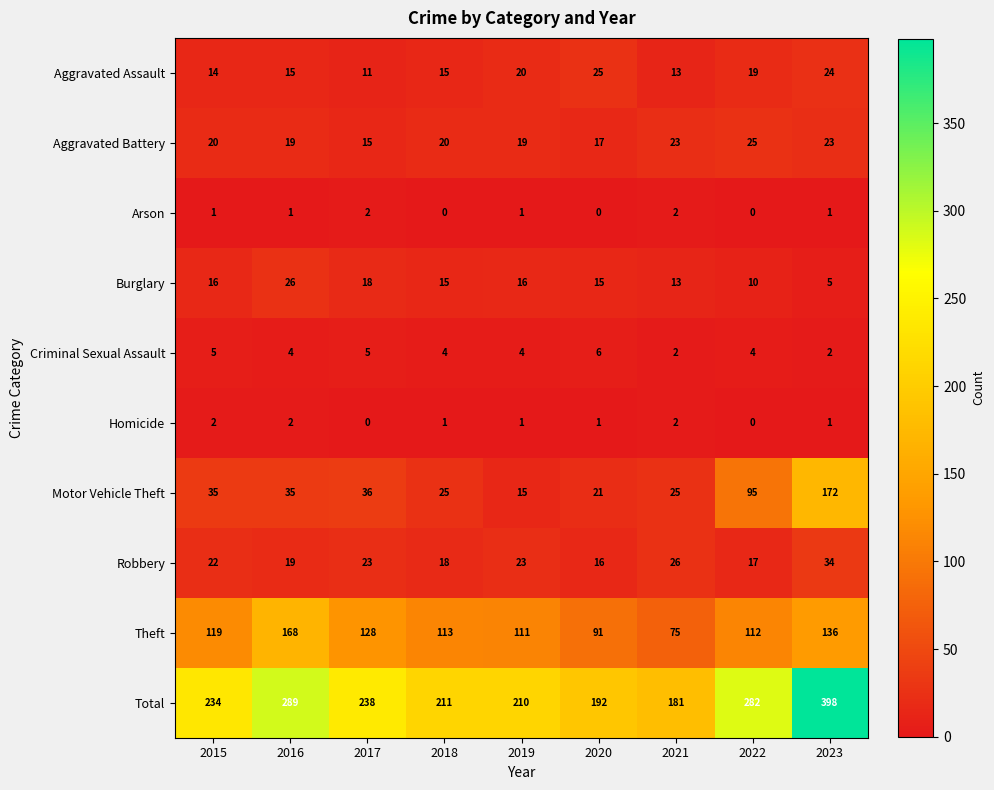

What is the average value of the Total series?

248